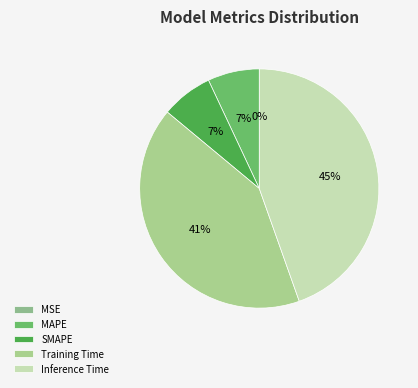

Count the number of slices in the pie.

5